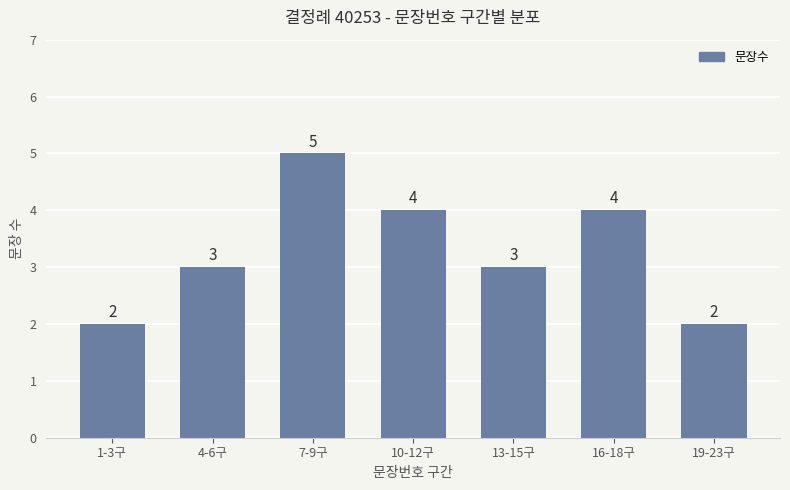

How many values are between 2 and 4?

6